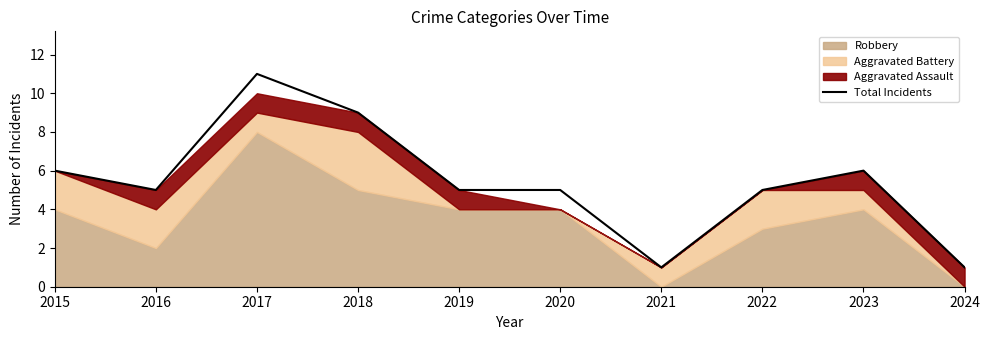

What is the value of the 8th point from the left?

5